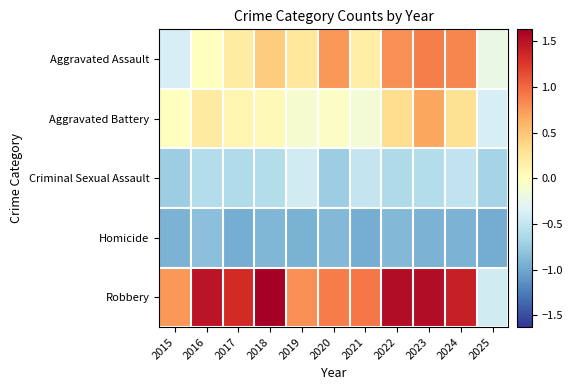

What is the total value across all series at 2023?

1.6